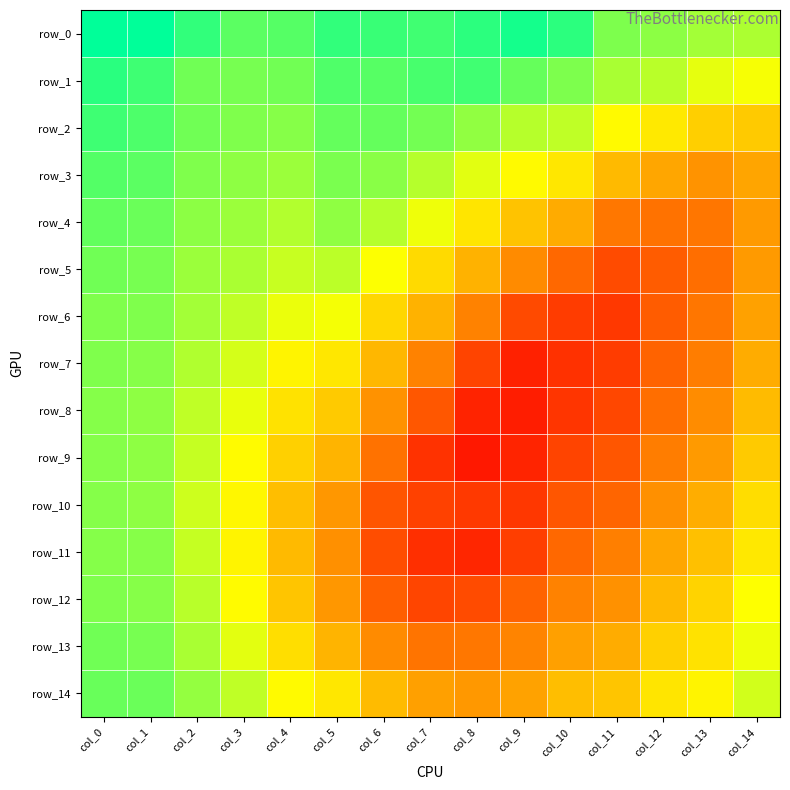

Rank the categories by row_6 value from highest to lowest.

col_0, col_1, col_2, col_3, col_4, col_5, col_6, col_7, col_14, col_8, col_13, col_12, col_9, col_10, col_11